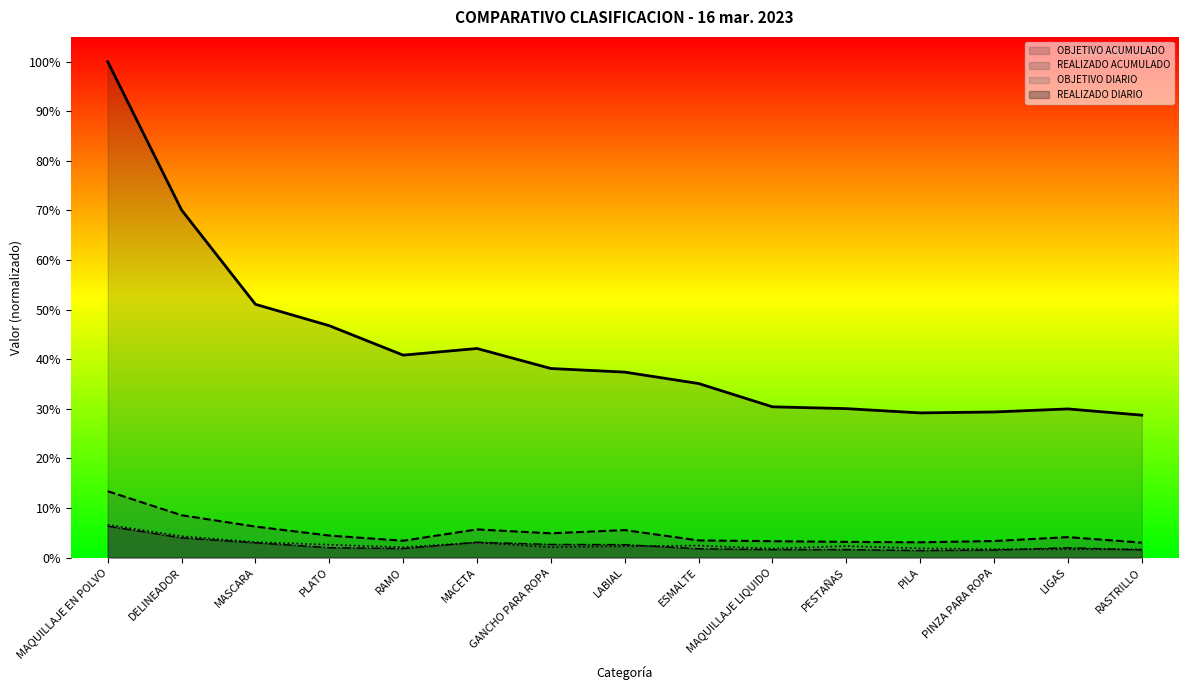

What is the label of the 12th point from the right?

PLATO